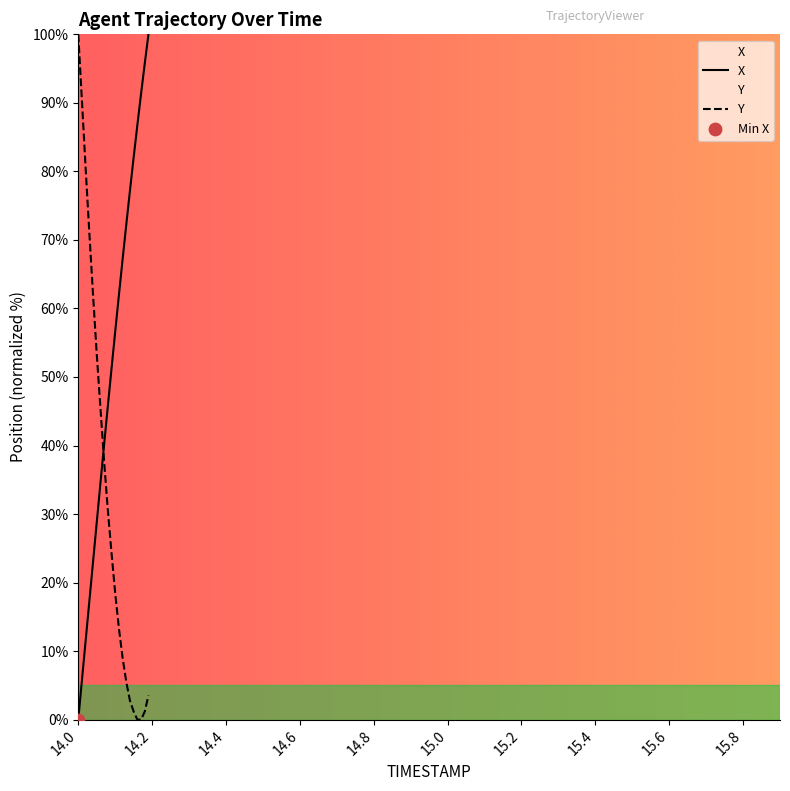

Which series reaches the minimum Y coordinate?

X